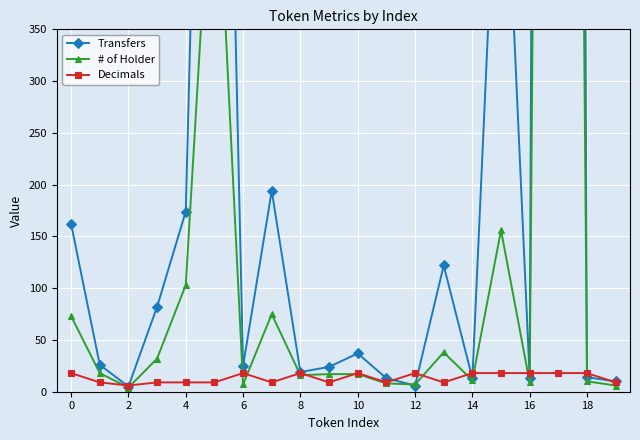

Is it true that Decimals equals 18 at 12?

True